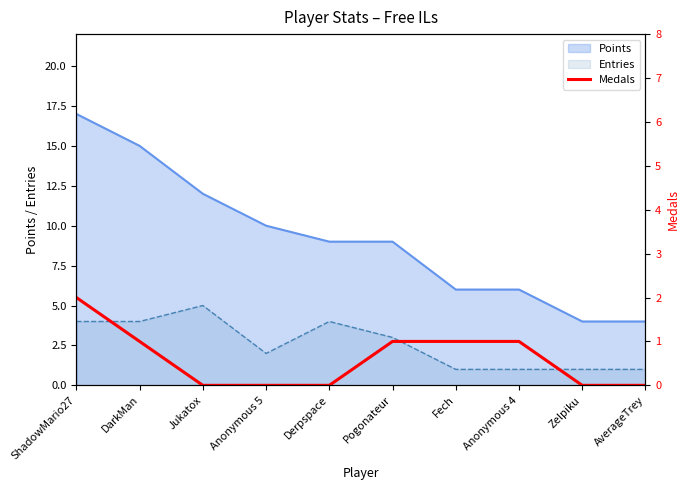

How many positive values are there?

5